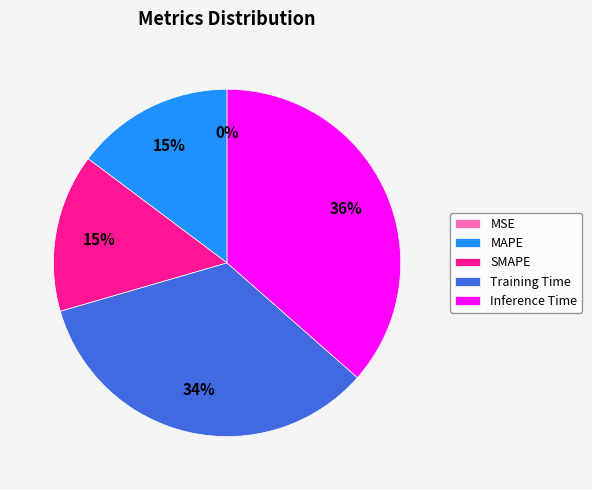

To the nearest percent, what is the average slice percentage?

20%